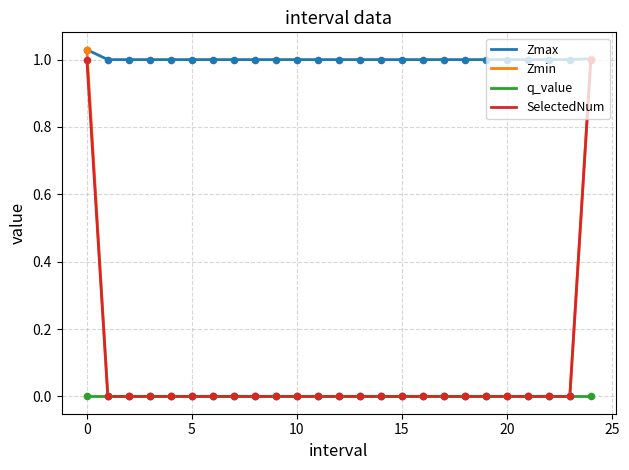

What are all the series names shown in the legend?

Zmax, Zmin, q_value, SelectedNum